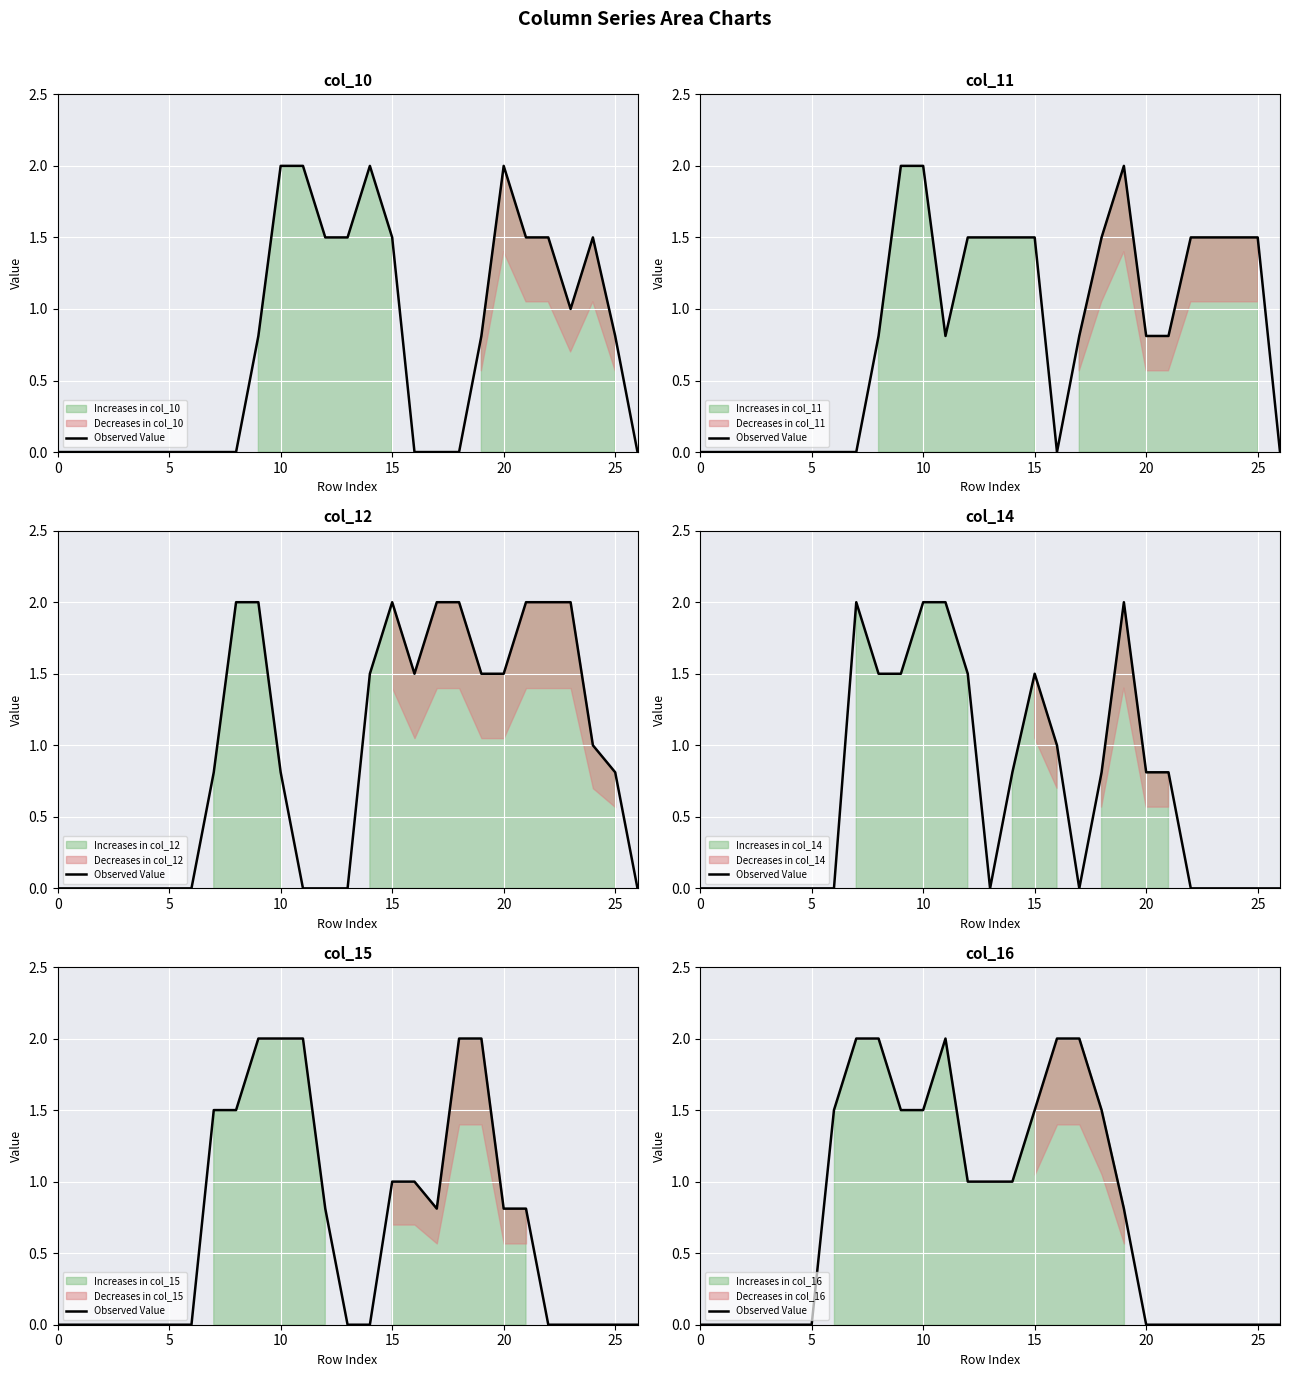

What is the difference between the values at 11 and 15?

2.0